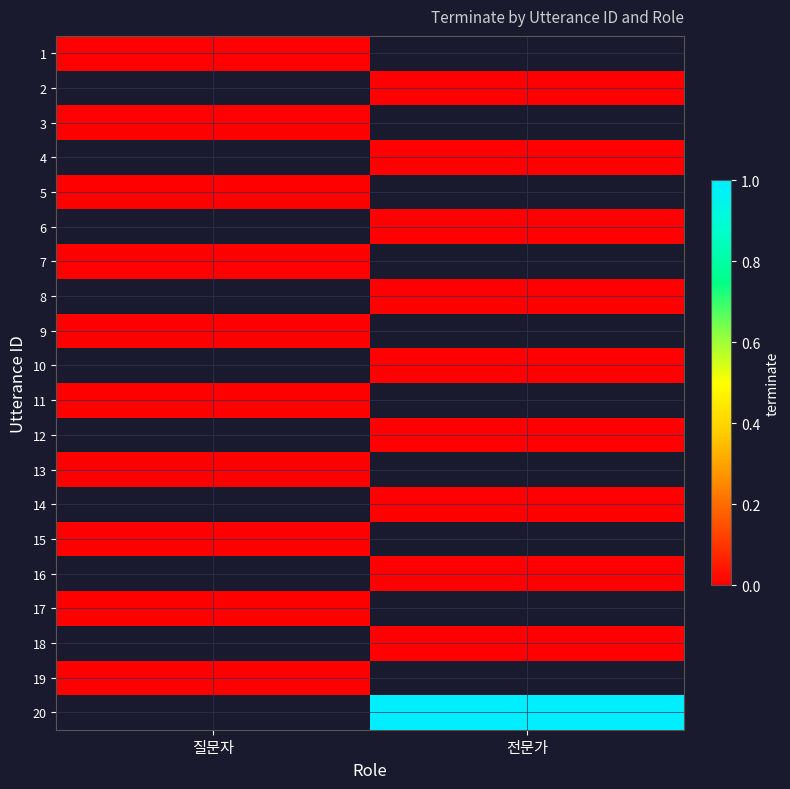

Where is 11 nearest to the value 0?

질문자